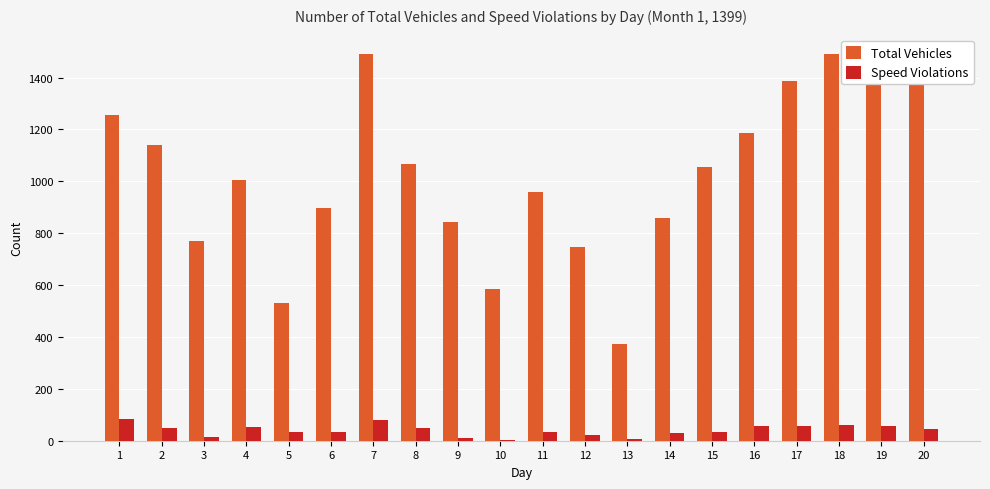

What is the sum of the Speed Violations values at 1 and 15?

117